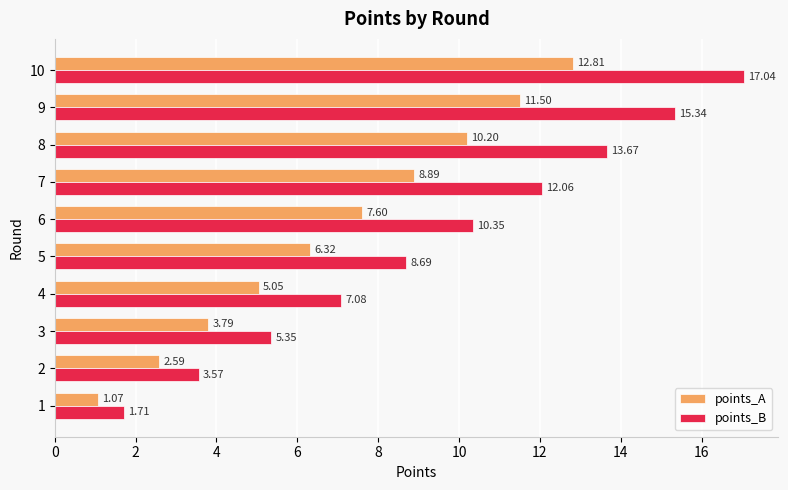

Between 2 and 10, which series saw the biggest shift?

points_B